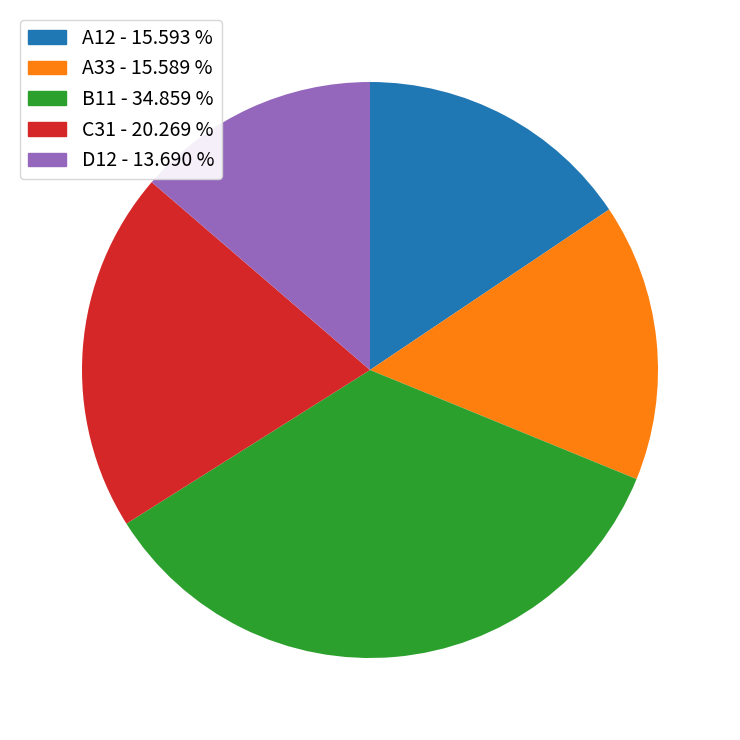

What is the largest slice in the pie chart?

B11